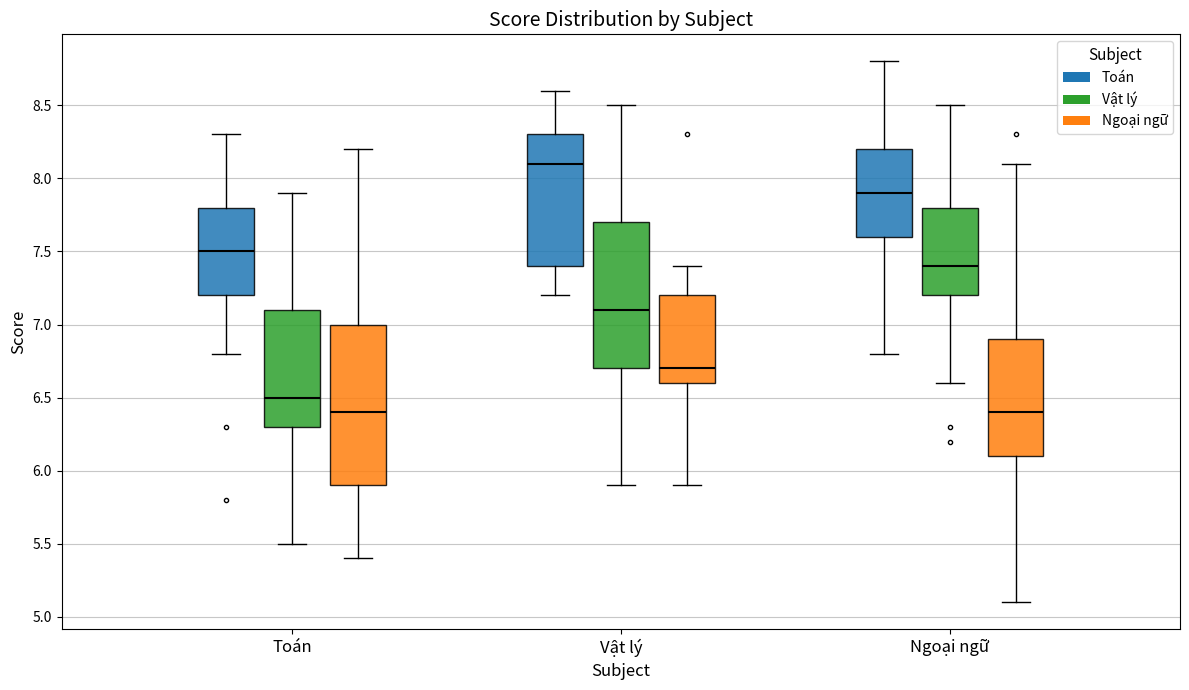

Comparing the boxes themselves (not the whiskers), which one is the tallest?

Toán (Ngoại ngữ)